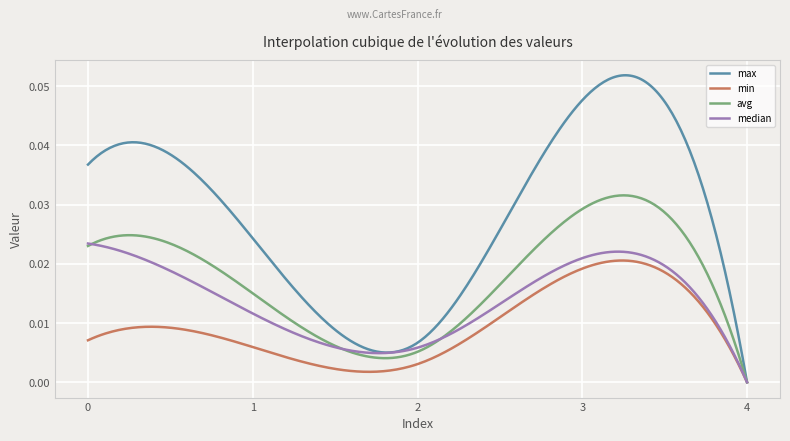

Which series has the largest range (max minus min)?

max